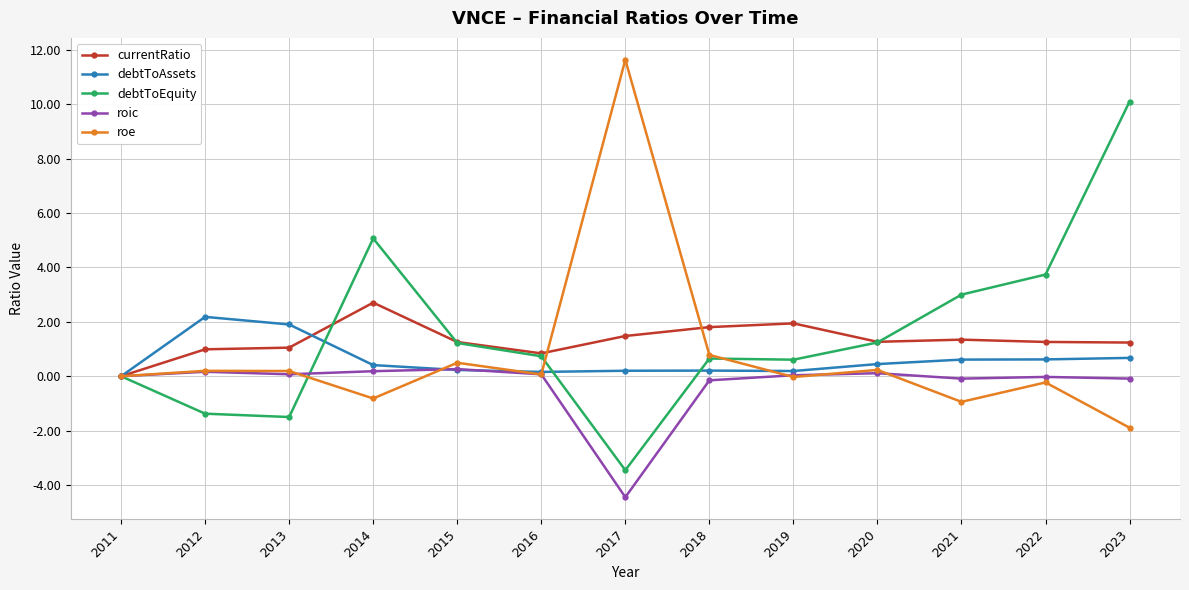

Rank the series at 2014 from highest to lowest value.

debtToEquity, currentRatio, debtToAssets, roic, roe